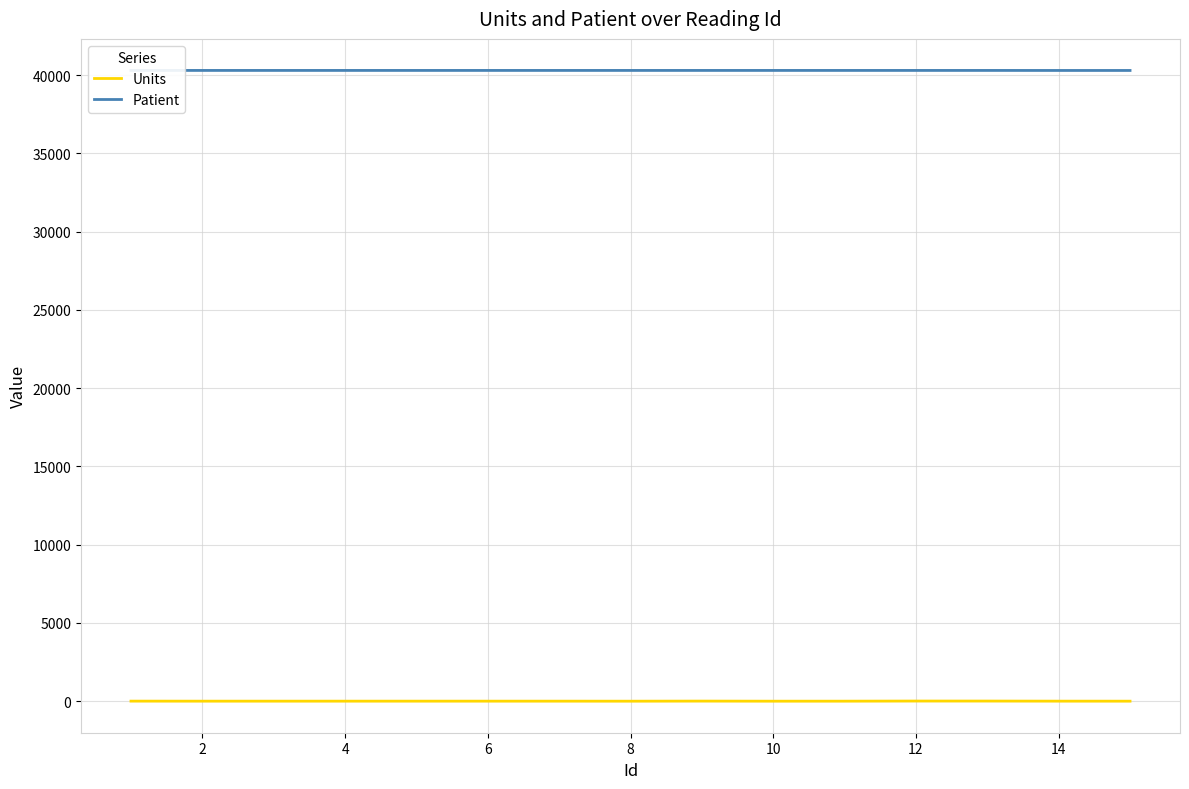

What is the average value of the Units series?

2.9